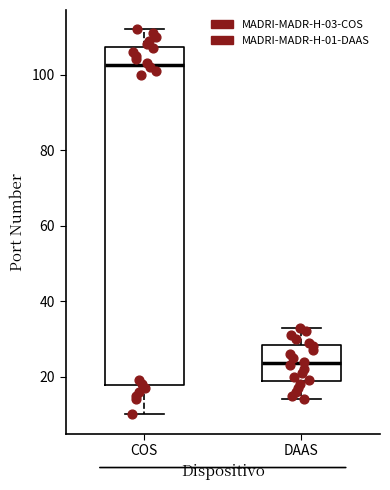

Reading left to right, transcribe this box plot: for each box, give where its median line is, the range the box spans, and where its two whiskers end, as read against the y-axis. The values are not printed on the chart, so give them approximately, as read against the axis.

COS: median 102, box 18 to 108, whiskers 10 to 112
DAAS: median 24, box 18 to 28, whiskers 14 to 34